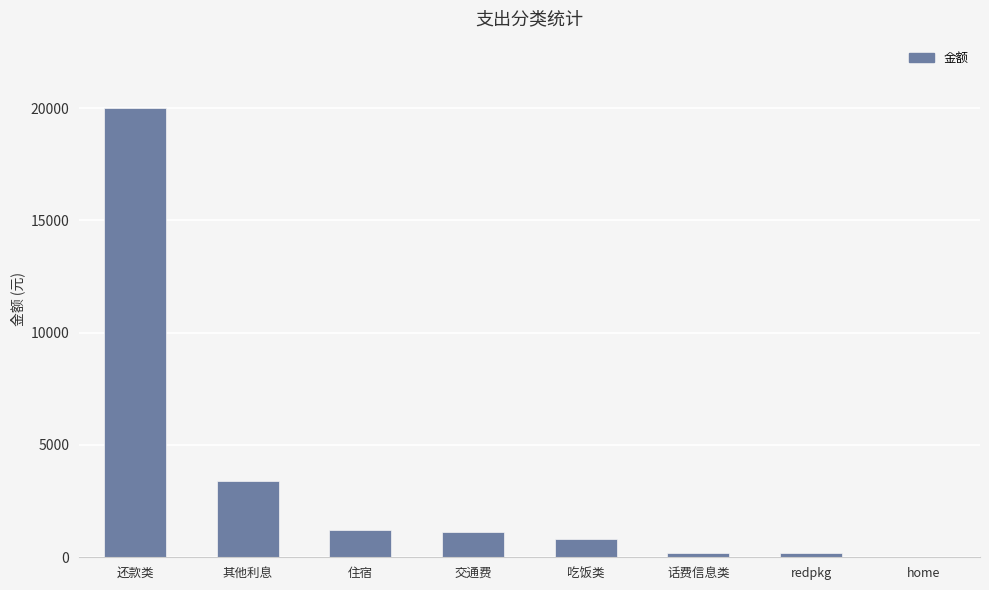

The chart shows a value of 3390 at 其他利息. True or false?

True